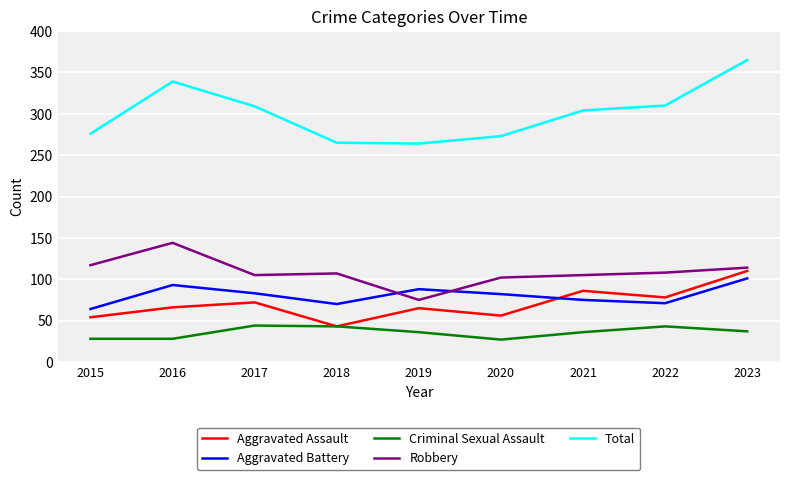

Is it true that Robbery equals 48 at 2022?

False